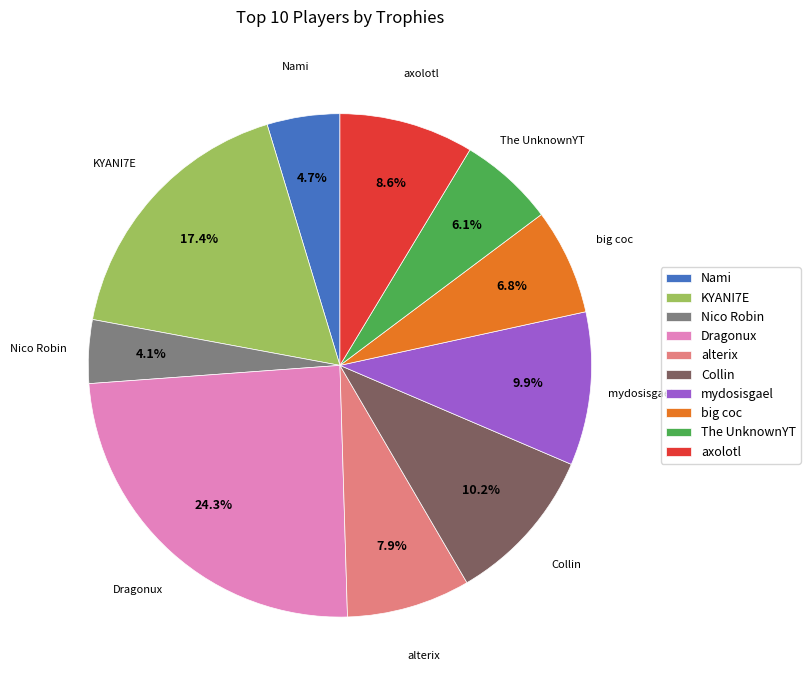

How many segments does this pie chart have?

10